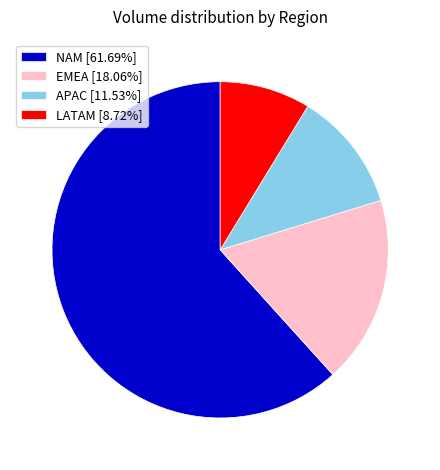

The EMEA slice represents 18% of the pie. True or false?

True